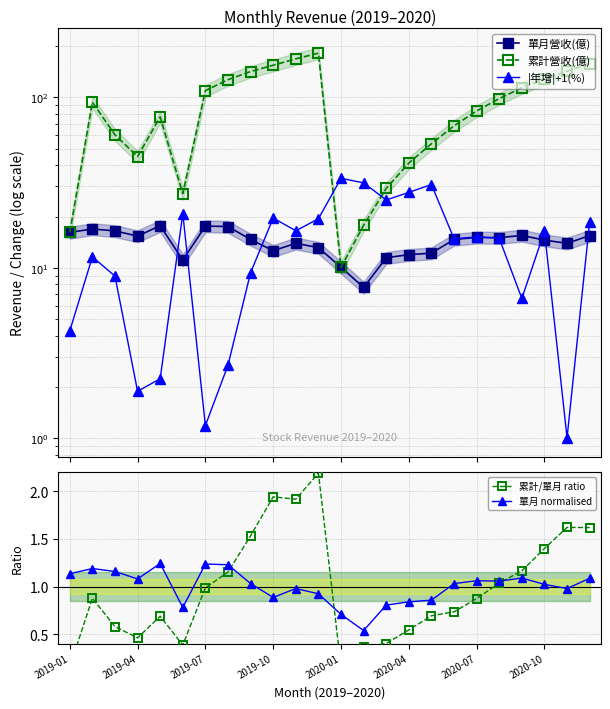

At which category does the chart reach its minimum across all series?

2019-01